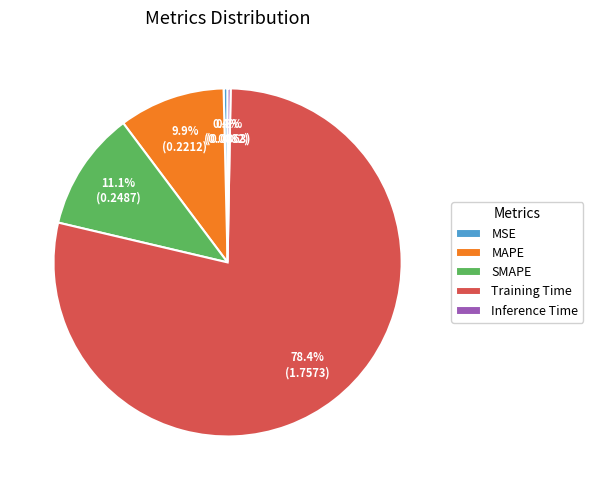

Between SMAPE and Training Time, which is larger?

Training Time